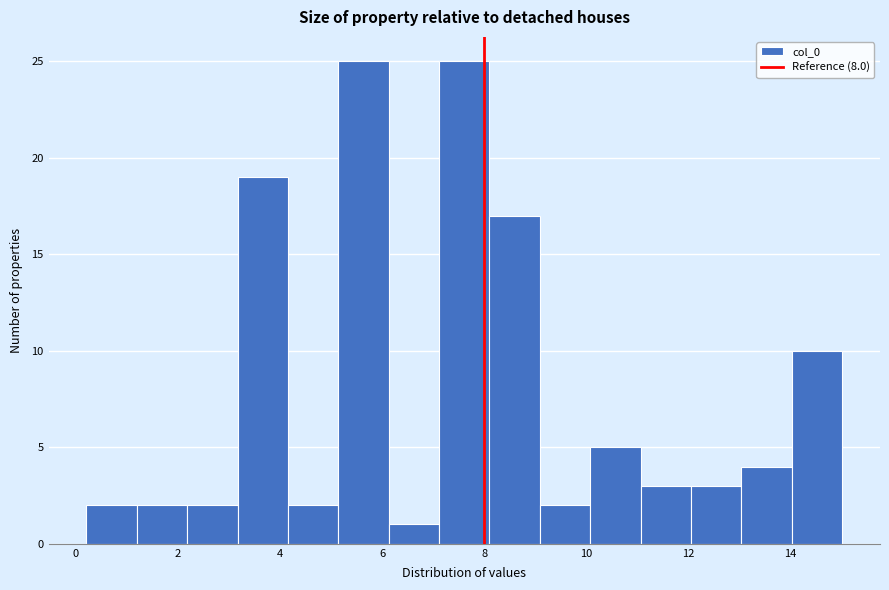

Reading left to right, list every bar in this chart as the range it spans on the x-axis followed by its height. Neither the bar edges nor the heights are printed on the chart, so give them approximately, as read against the axes.

0.2 to 1.2: 2
1.2 to 2.2: 2
2.2 to 3.2: 2
3.2 to 4.2: 19
4.2 to 5.2: 2
5.2 to 6.2: 25
6.2 to 7.2: 1
7.2 to 8.0: 25
8.0 to 9.0: 17
9.0 to 10.0: 2
10.0 to 11.0: 5
11.0 to 12.0: 3
12.0 to 13.0: 3
13.0 to 14.0: 4
14.0 to 15.0: 10